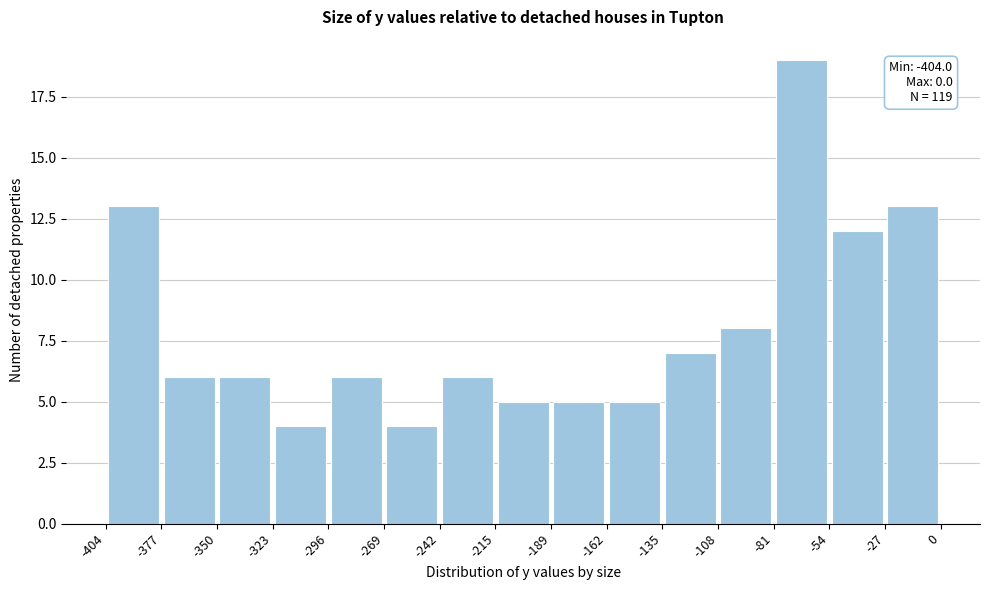

Over which range of the x-axis is the bar tallest?

-81 to -54